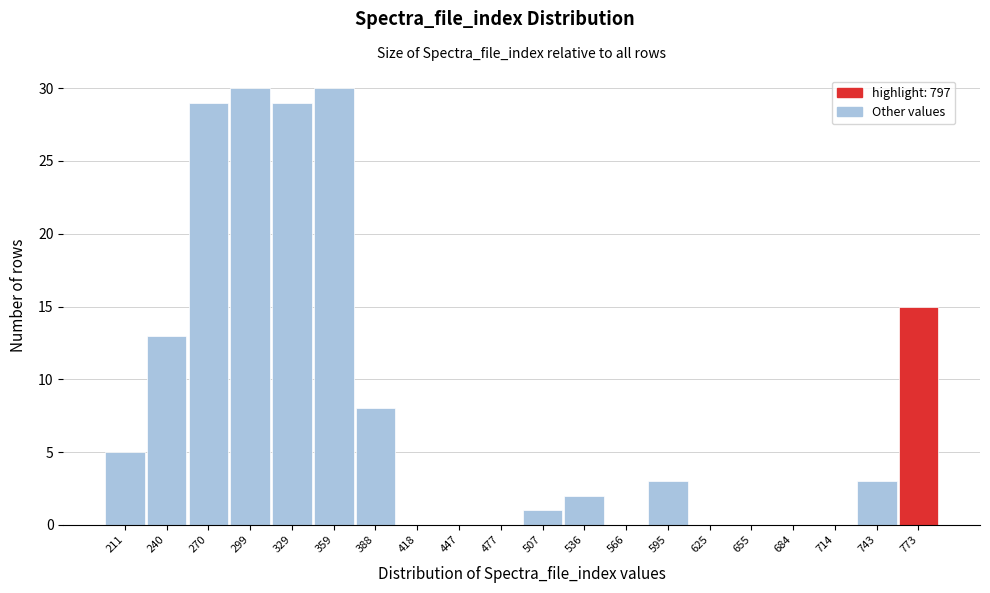

Reading left to right, what are all the values shown in this chart?

211=5	240=13	270=29	299=30	329=29	359=30	388=8	418=0	447=0	477=0	507=1	536=2	566=0	595=3	625=0	655=0	684=0	714=0	743=3	773=15